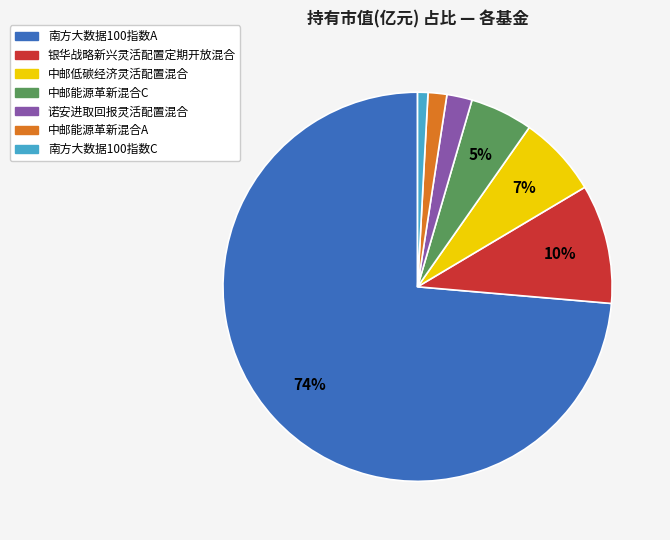

To the nearest percent, what percentage of the pie is 南方大数据100指数C?

1%